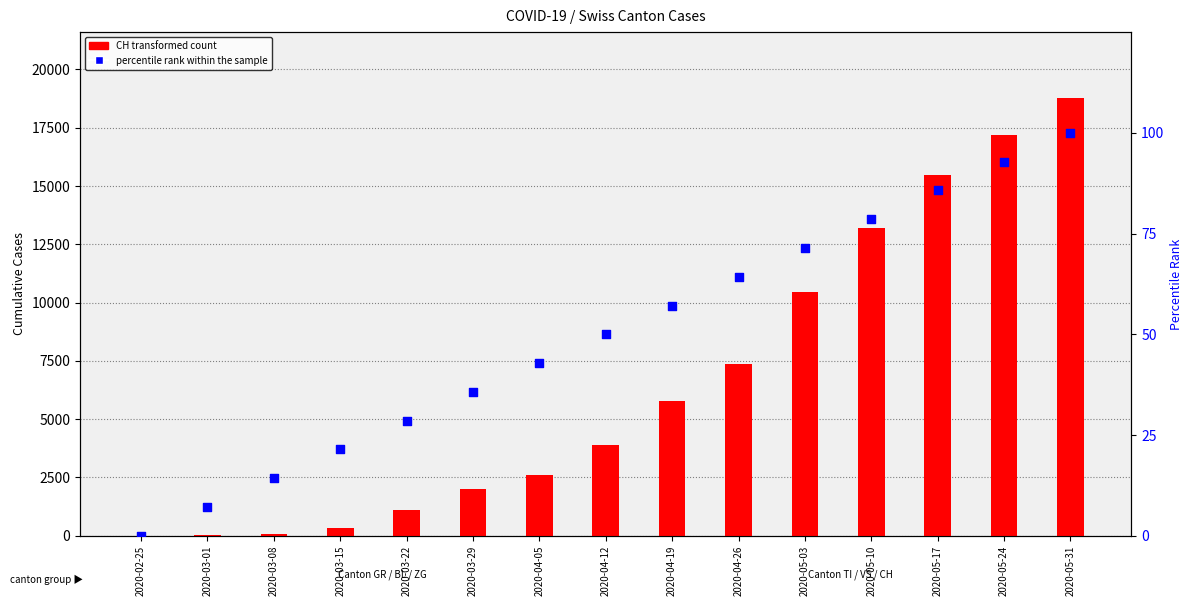

Which series has the largest total across all categories?

CH (total)